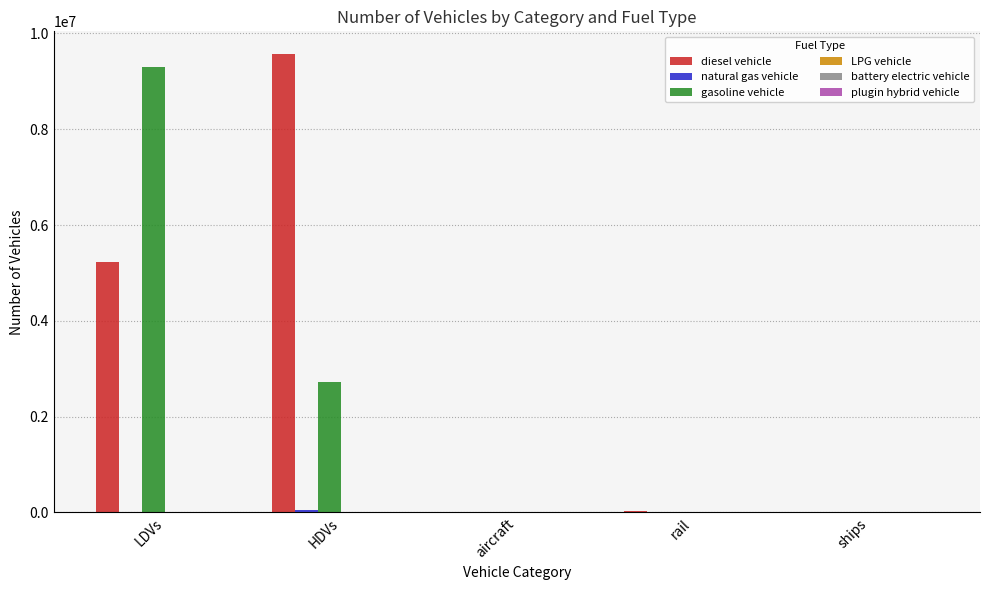

Read the gasoline vehicle value at LDVs.

9297878.5